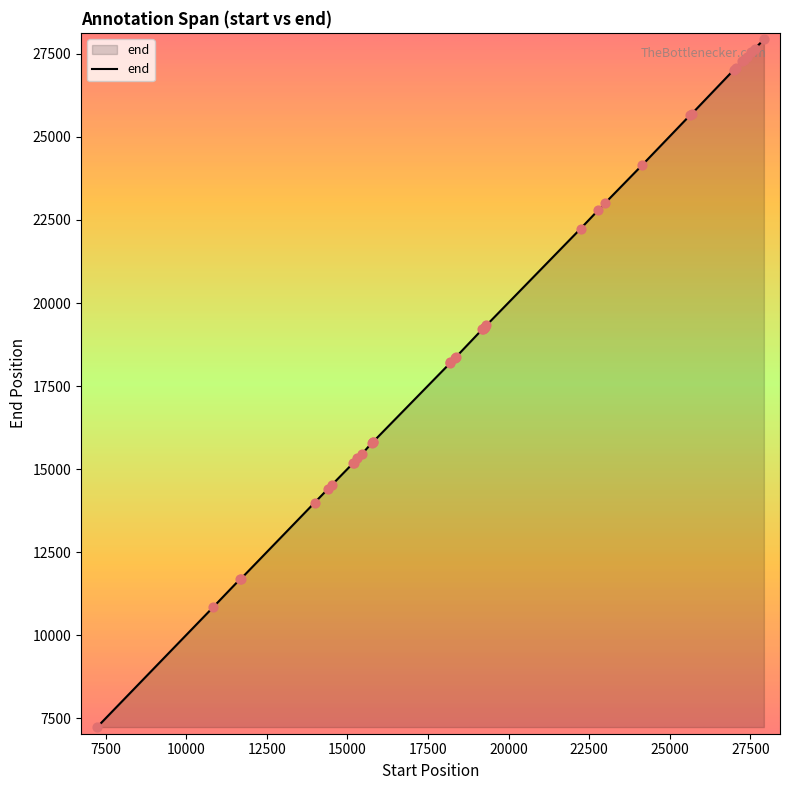

What is the difference between the maximum and minimum values?

20692